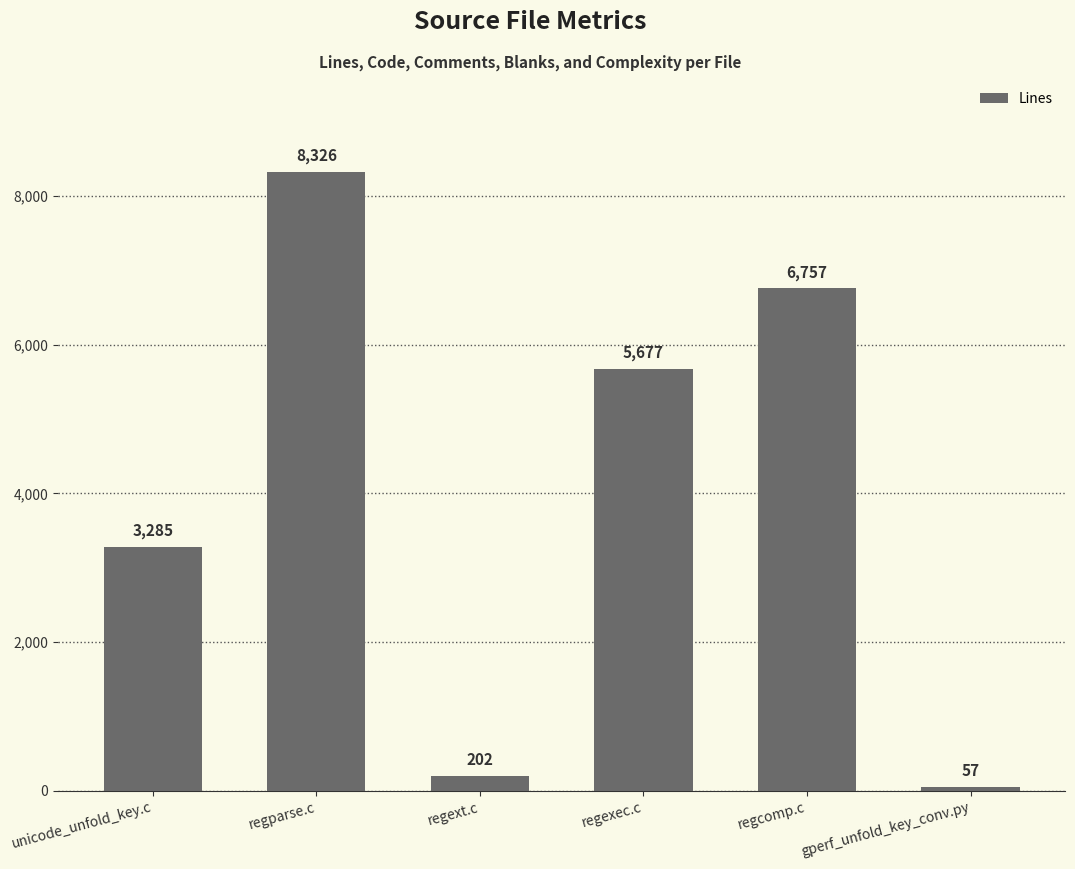

How many categories are shown in the chart?

6